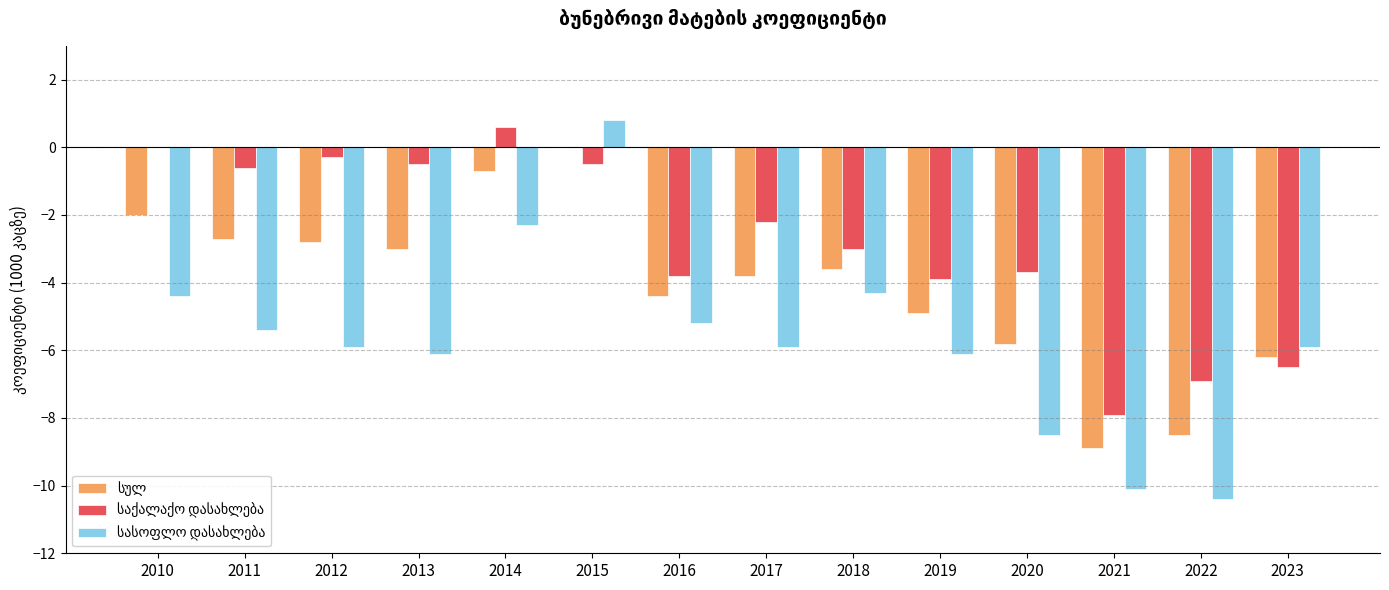

What is the total value across all series at 2013?

-9.6